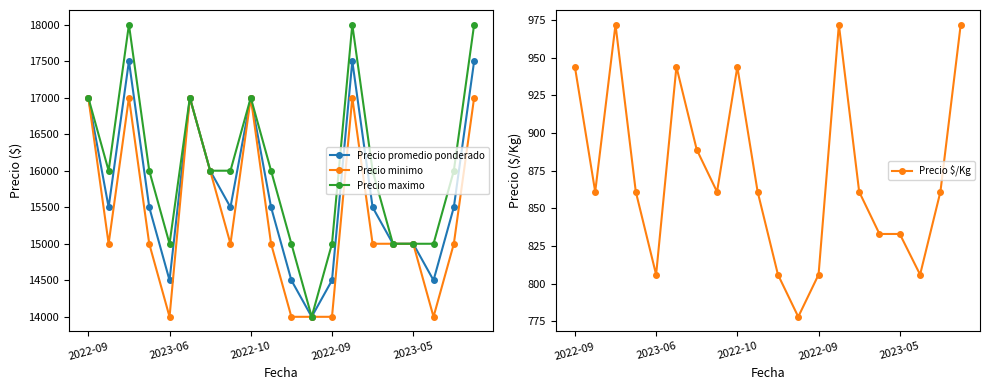

Does the chart display data point markers on the line(s)?

Yes